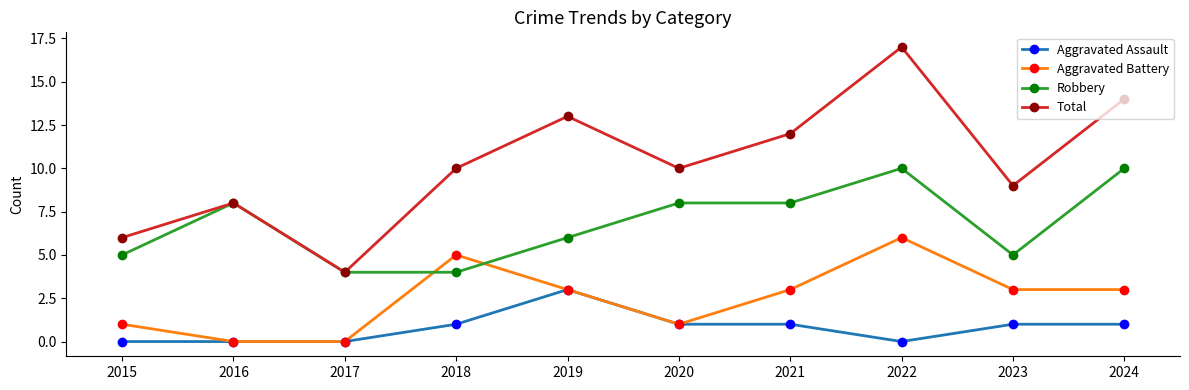

What is the spread (max minus min) of values at 2021?

11